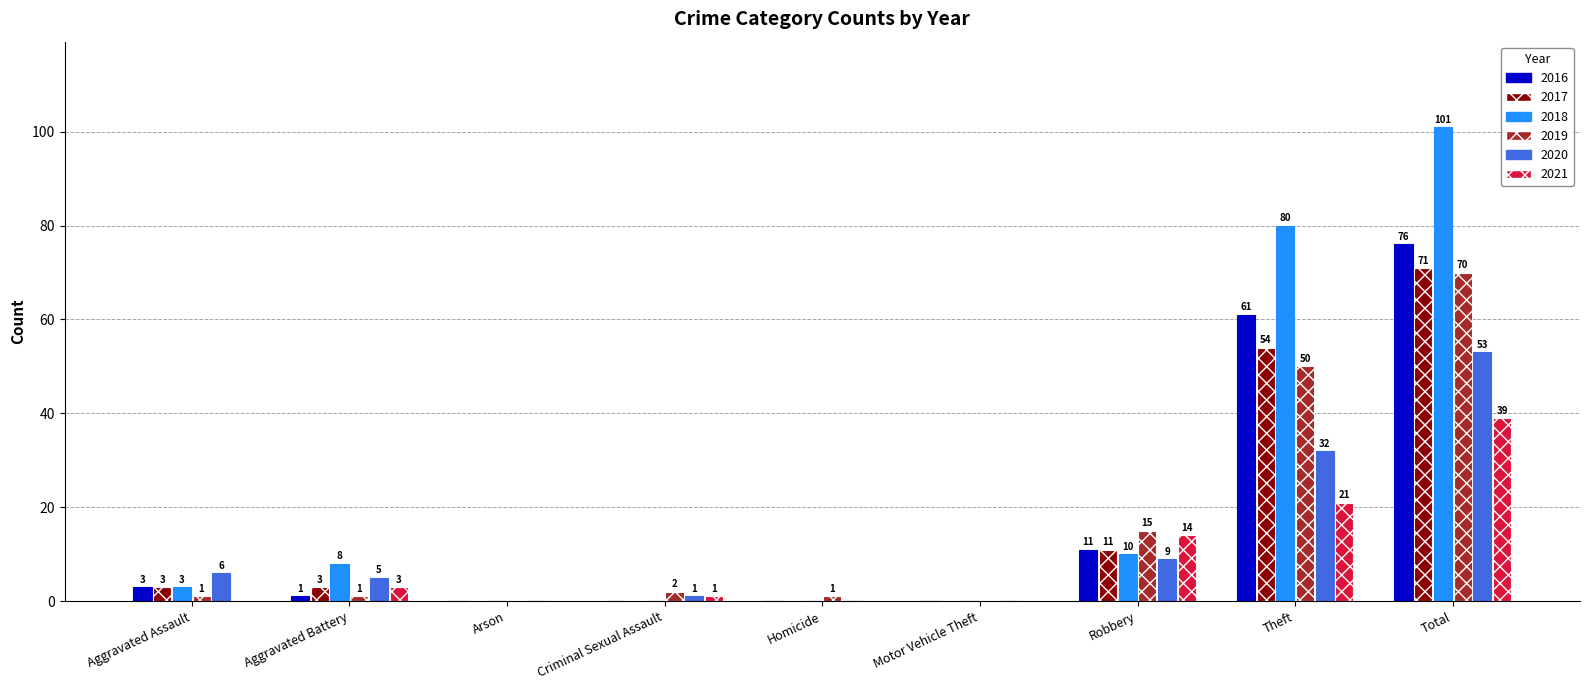

Where is 2018 nearest to the value 50?

Theft